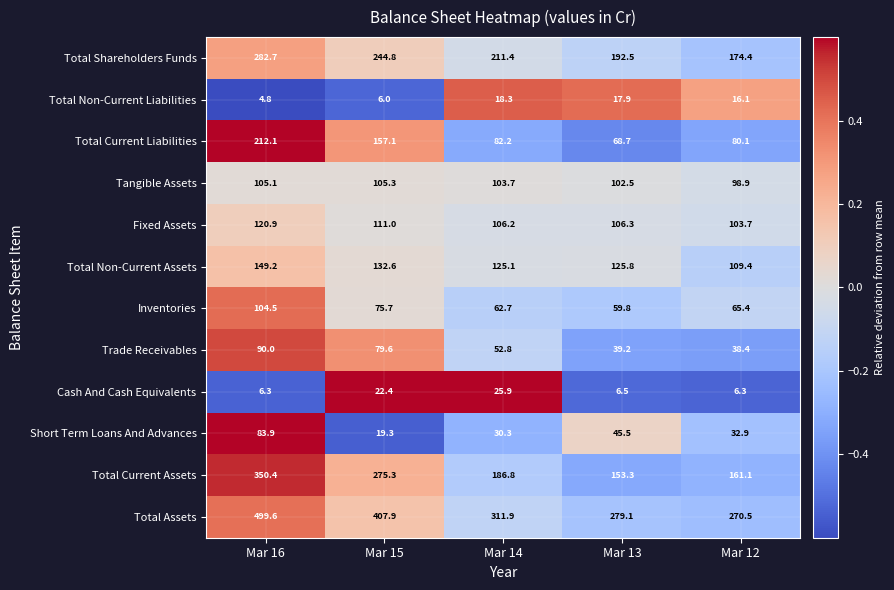

How many values in the Fixed Assets series are below 106?

1